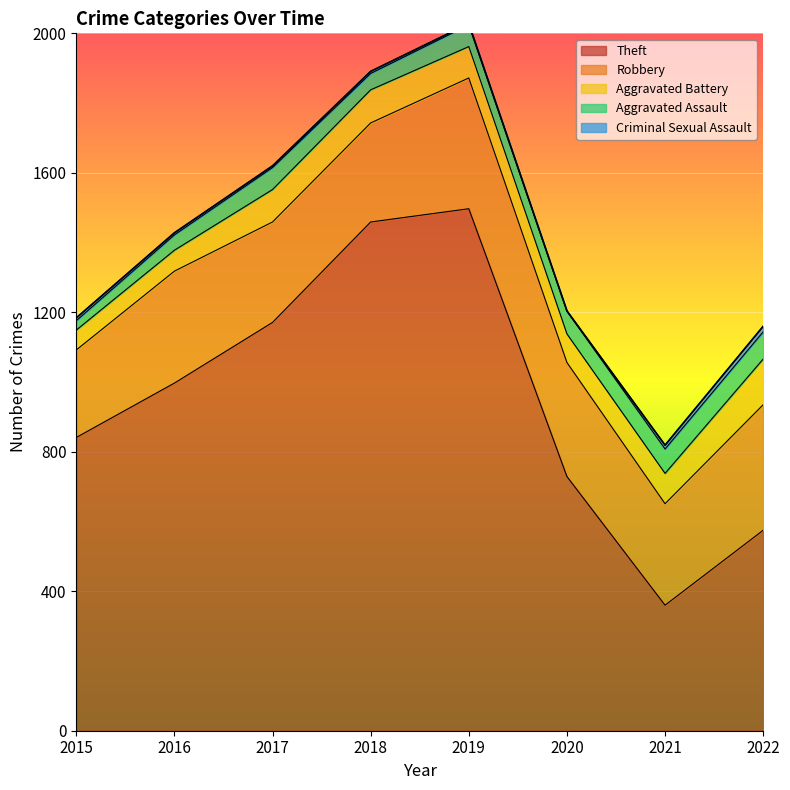

Does the chart display data point markers on the line(s)?

No